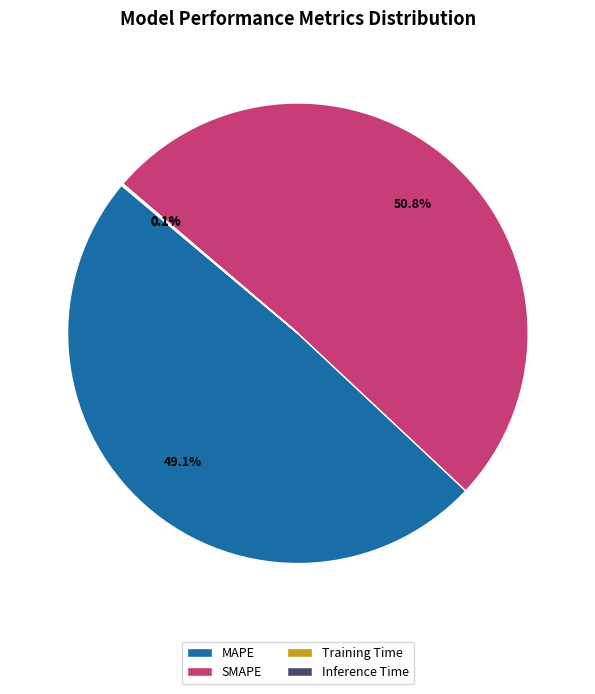

Do MAPE and SMAPE together represent more than half of the pie?

Yes